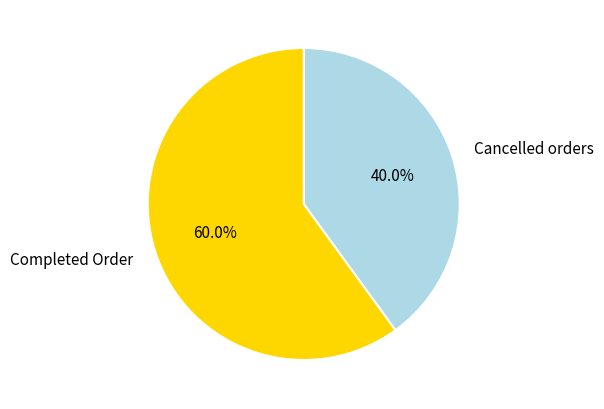

Is there any slice that represents more than half of the pie?

Yes